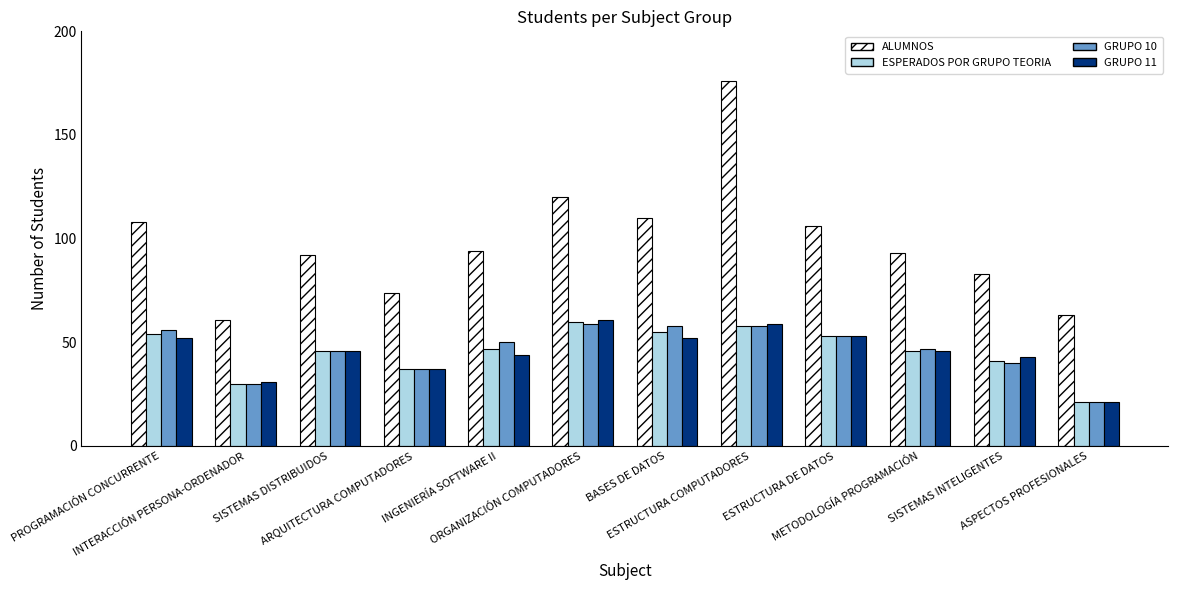

What position from the left is ESTRUCTURA DE DATOS?

9